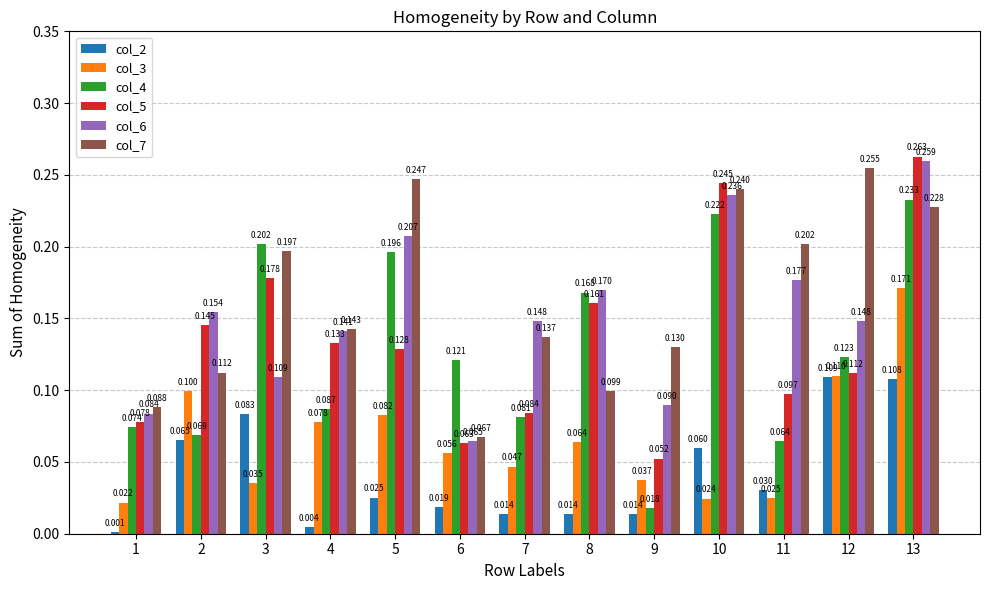

Is the value of col_7 at 11 greater than the value of col_4 at 2?

Yes